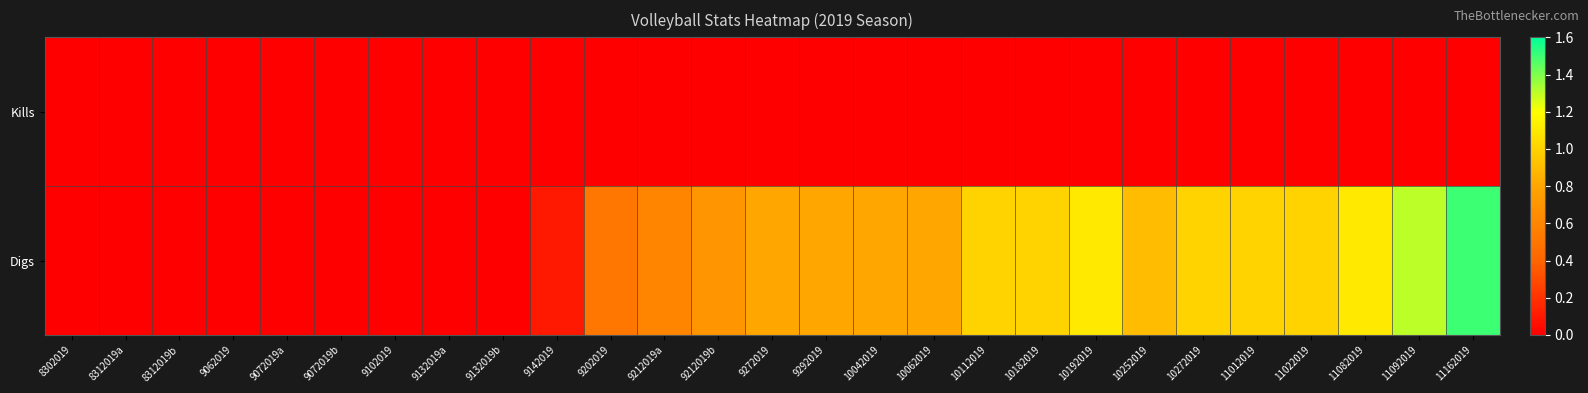

Which series has the largest range (max minus min)?

Digs